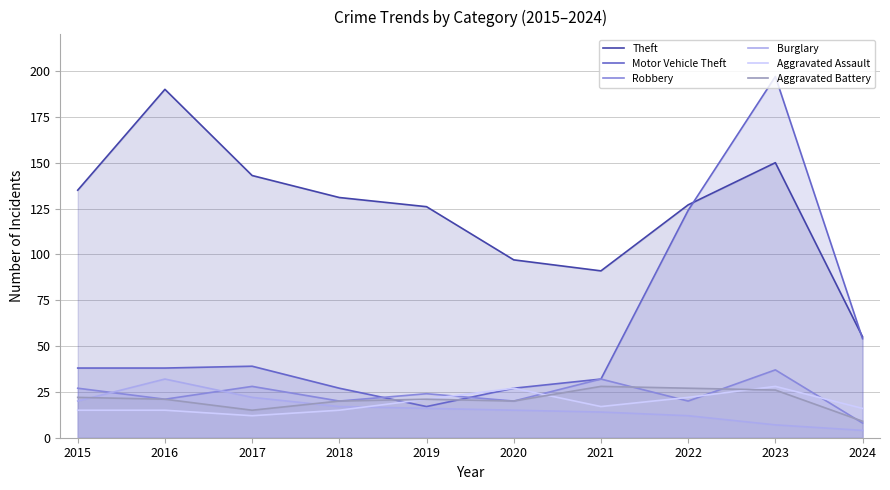

How many data points in Burglary are above 16?

4